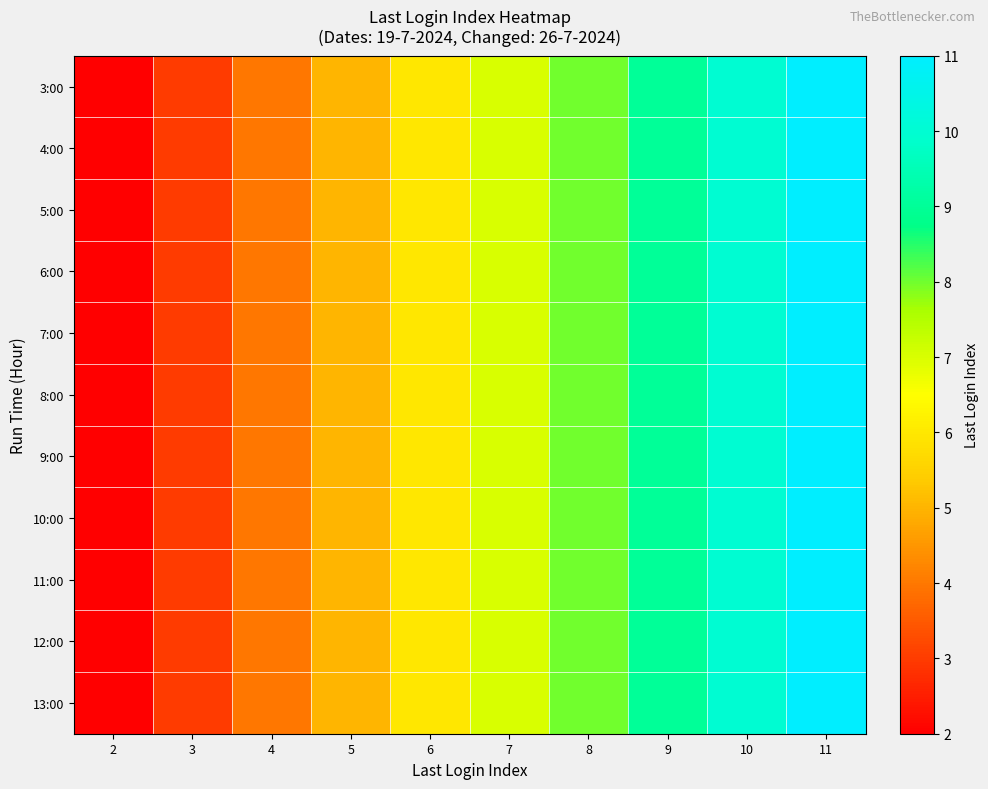

Which category has the lowest value across all series?

2